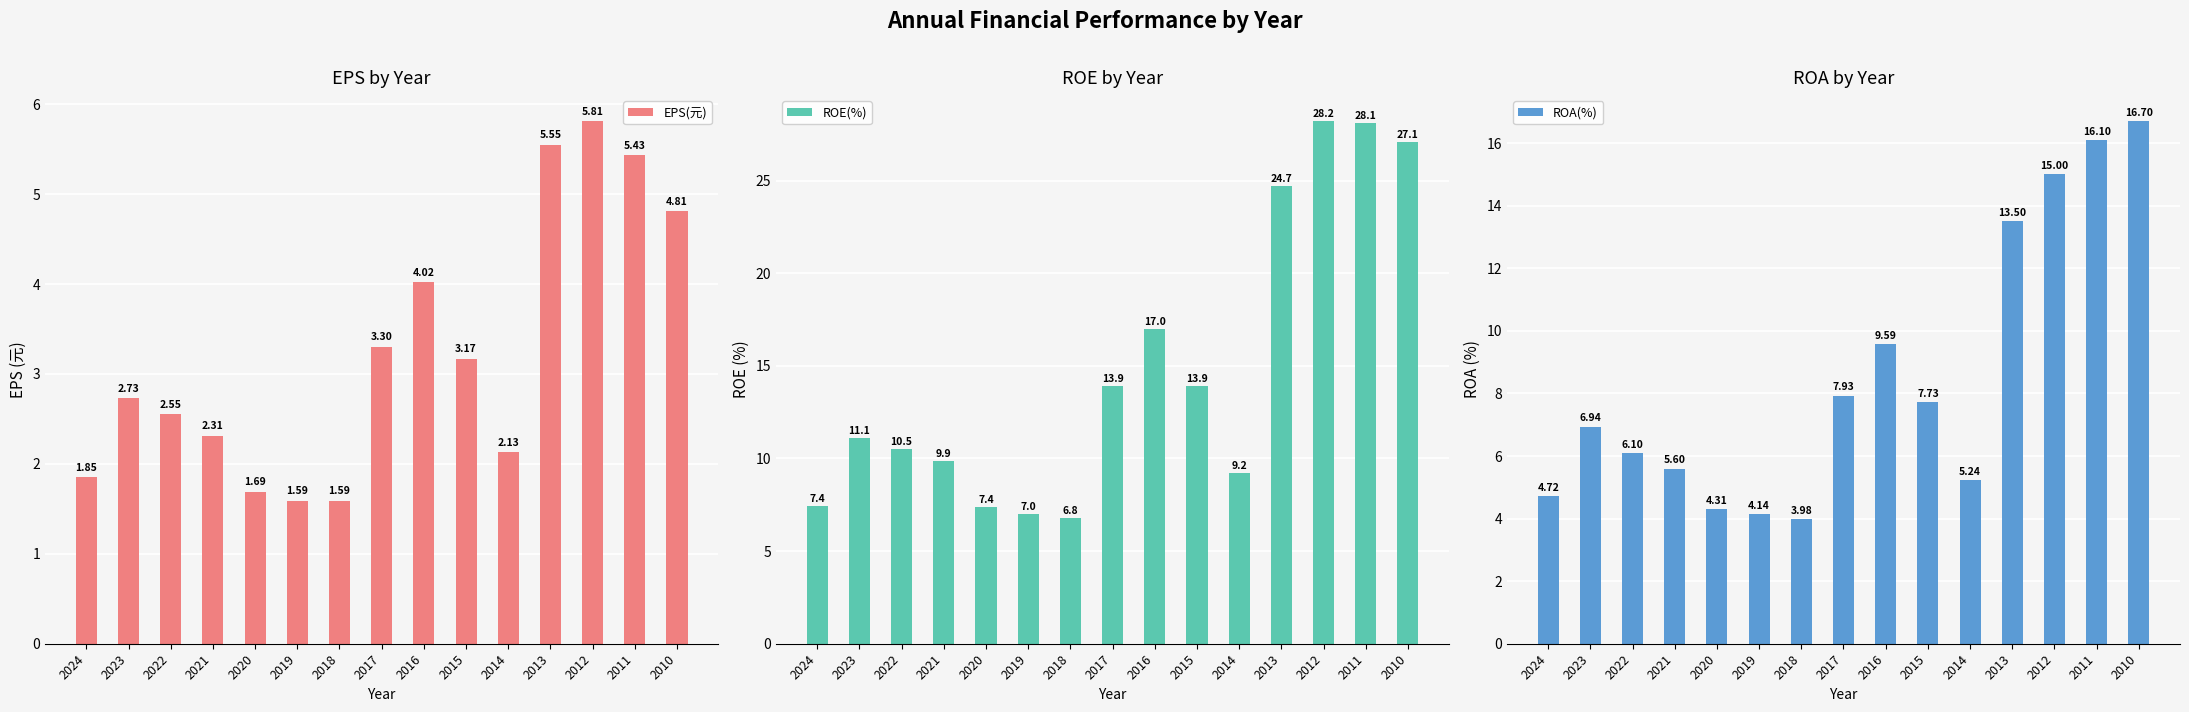

Rank the series by their average value, from highest to lowest.

ROE(%), ROA(%), EPS(元)